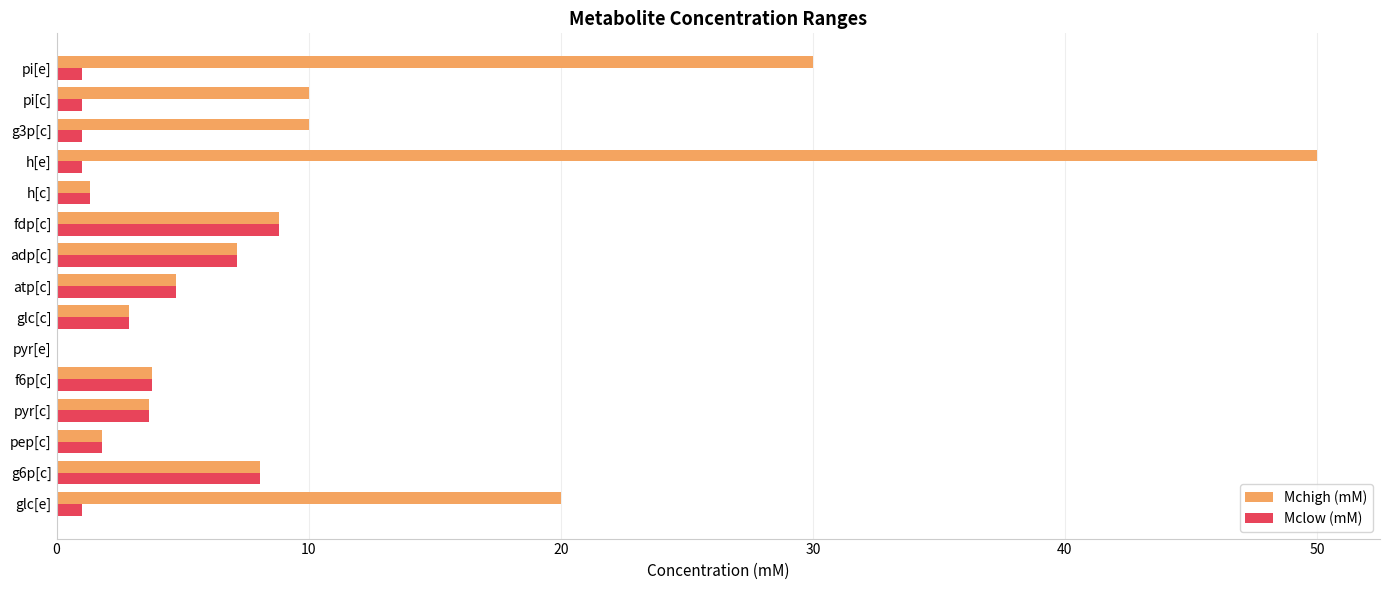

How many data points in Mchigh (mM) are above 7?

8